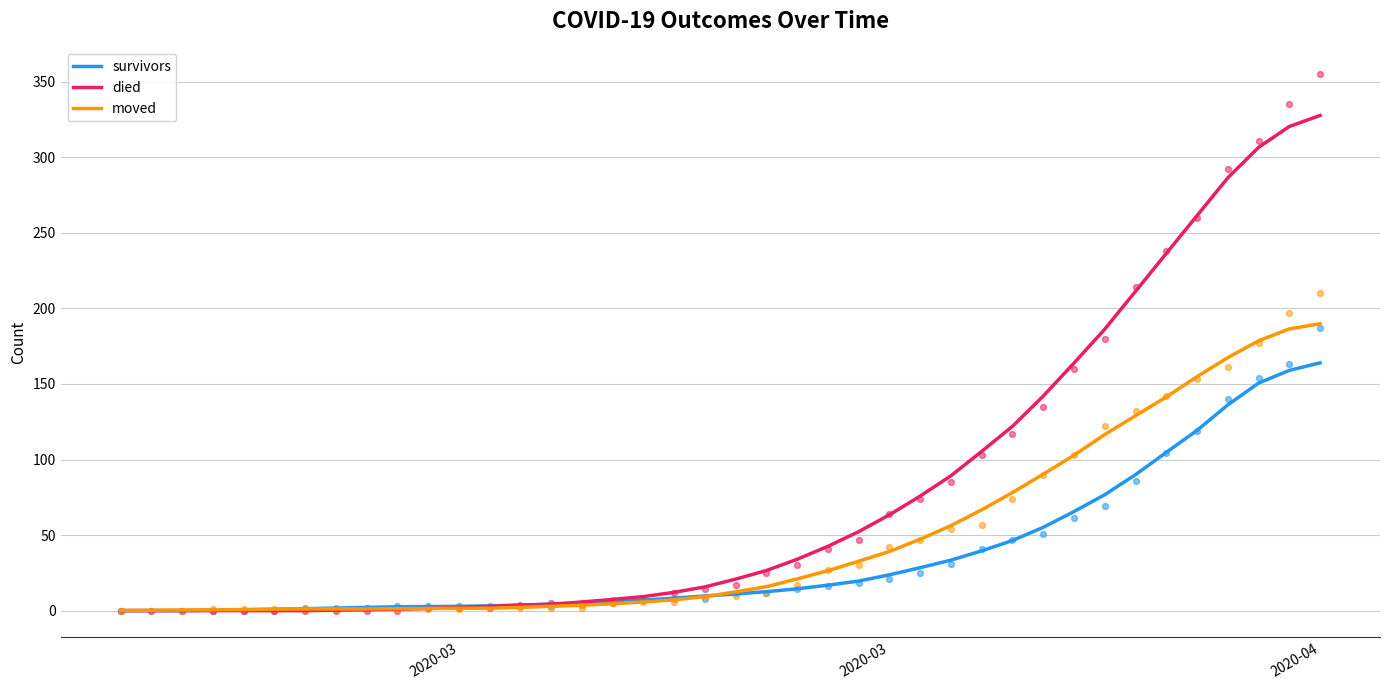

Is the value of survivors at 25 greater than the value of moved at 26?

No